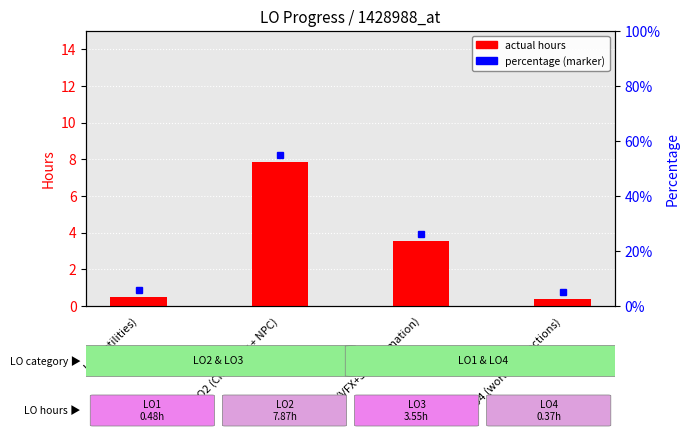

What is the sum of all values?

12.3